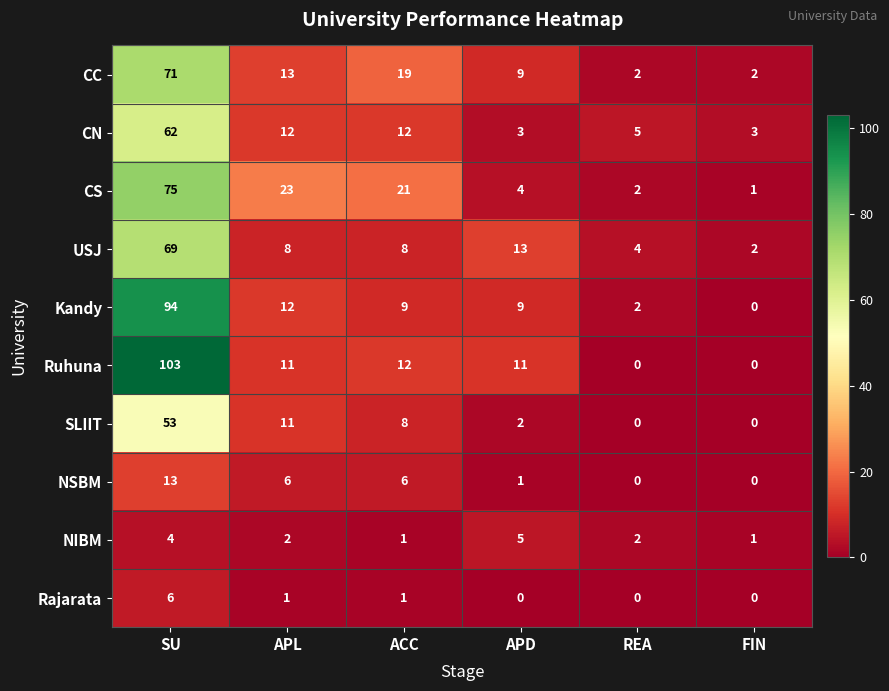

Which series has the largest range (max minus min)?

Ruhuna